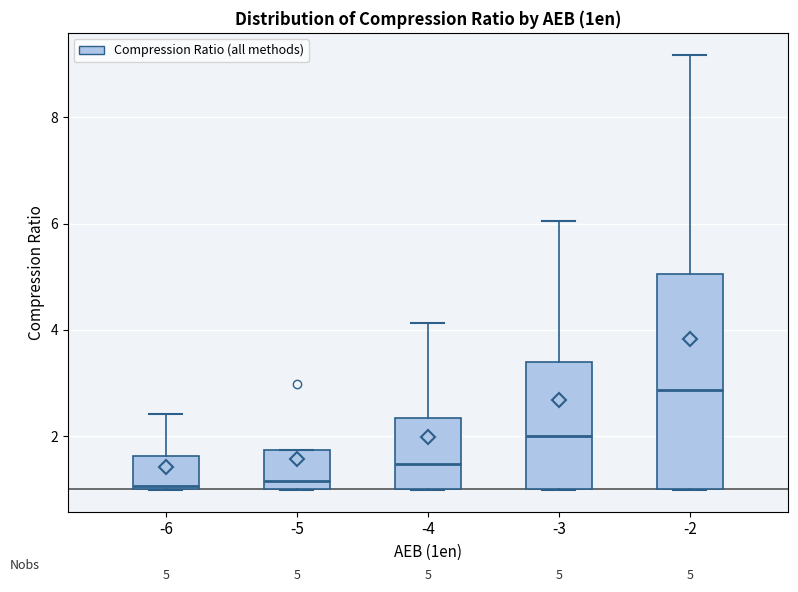

Which box is the tallest, from its lower edge to its upper edge?

-2